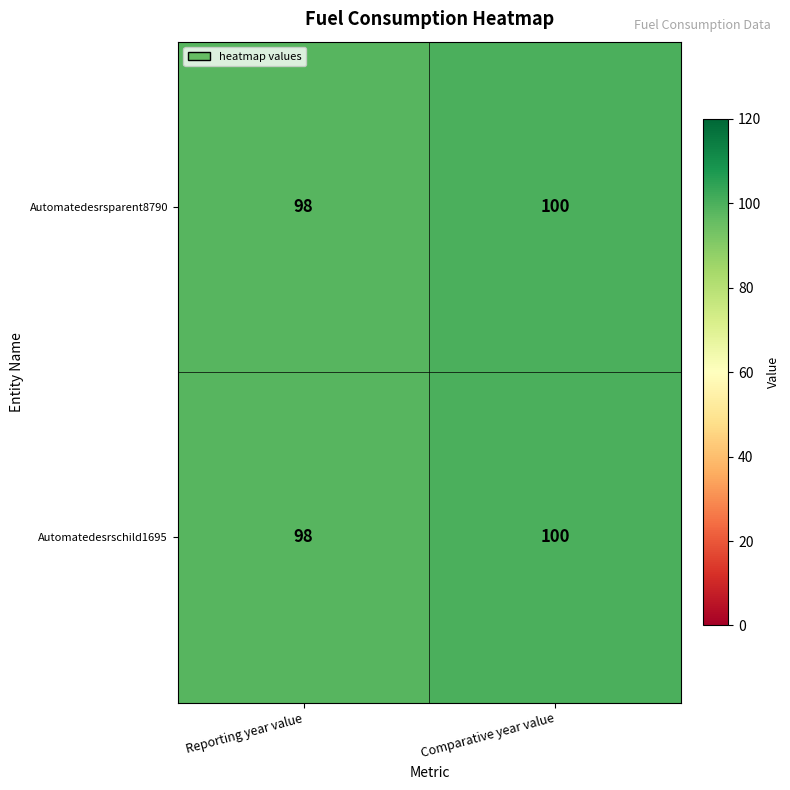

Reading left to right, list all the values displayed in this chart.

Automatedesrsparent8790: Reporting year value=98	Comparative year value=100
Automatedesrschild1695: Reporting year value=98	Comparative year value=100